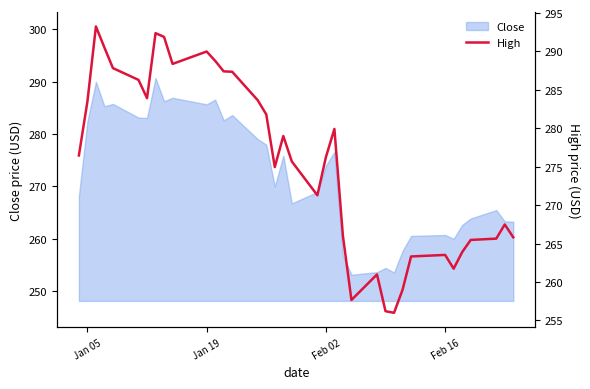

Where does the Close series first go above 273?

Jan 05